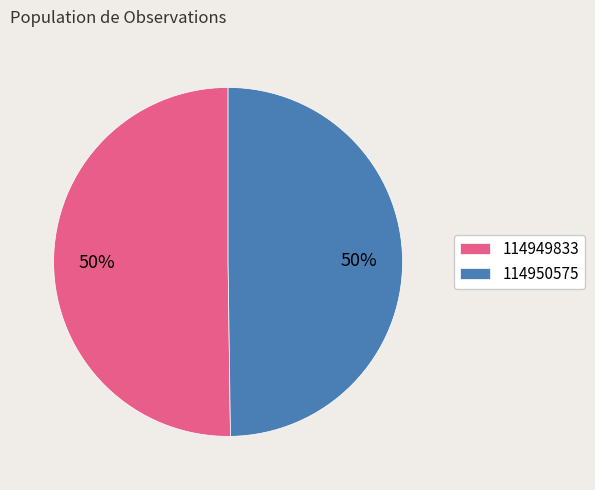

The 114949833 slice represents 50% of the pie. True or false?

True